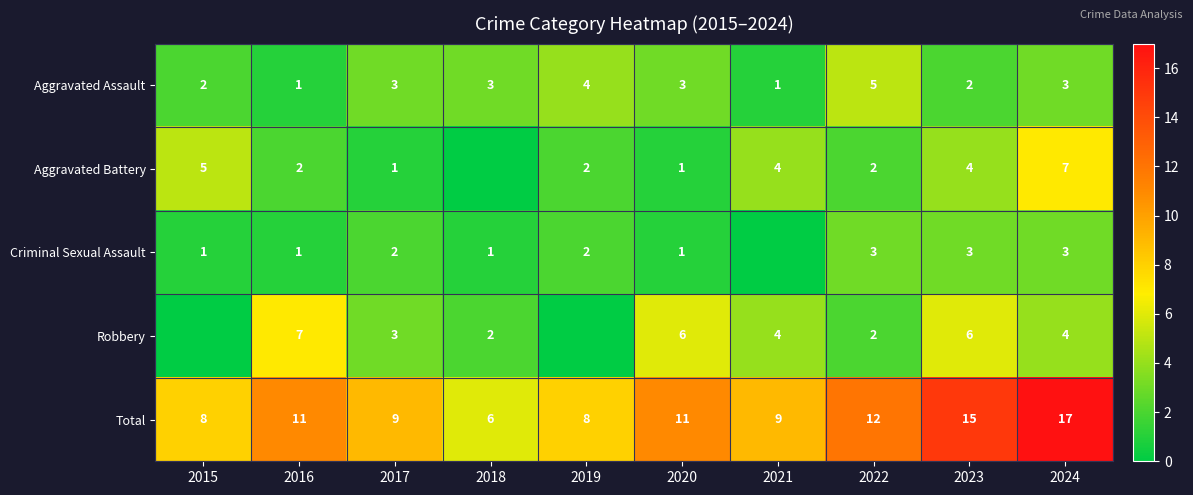

Count the Aggravated Assault values in the range 2 to 3.

6